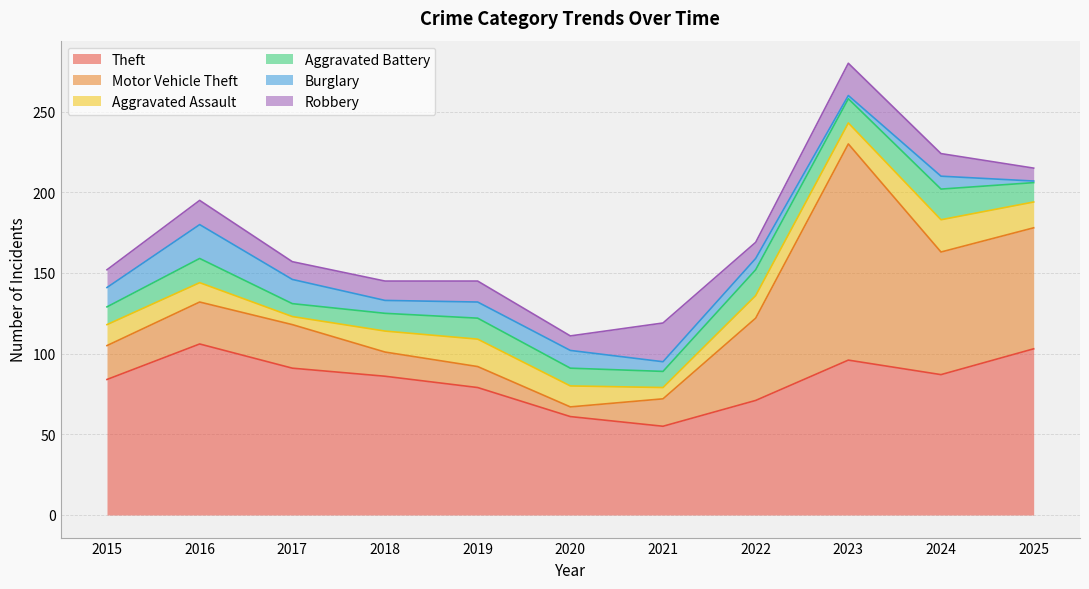

True or false: Aggravated Assault has a value of 13 at 2023.

True